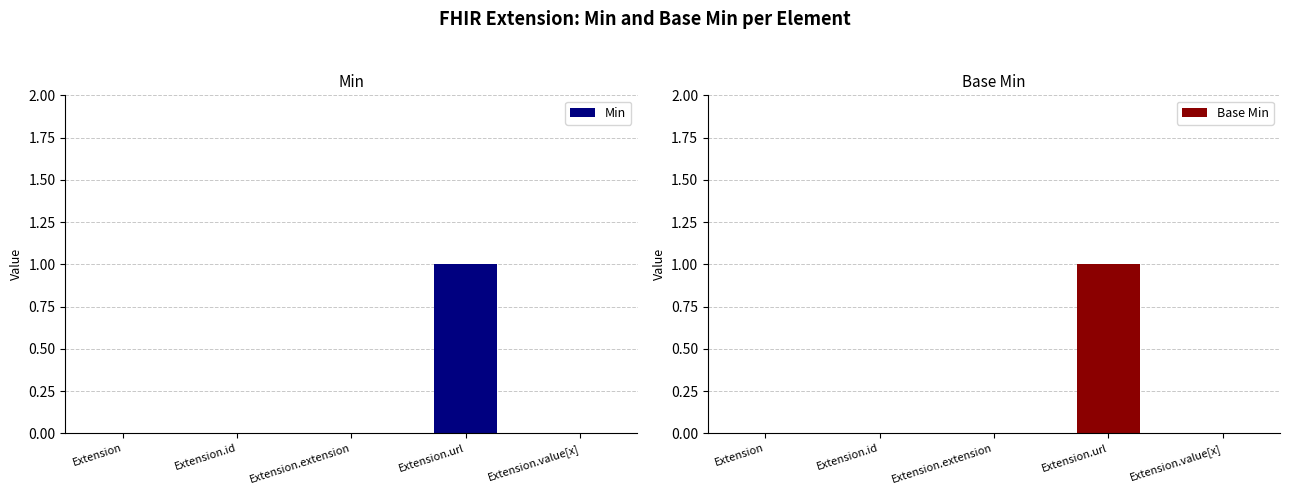

What position from the right is Extension.extension?

3